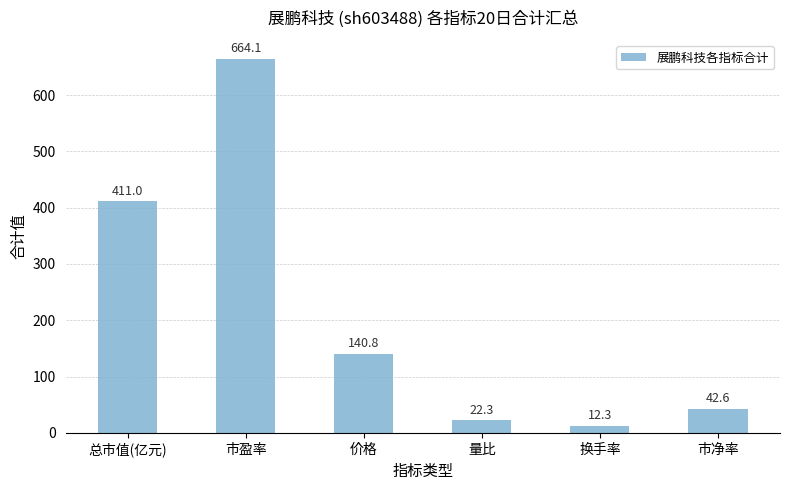

Count the number of values greater than 140.

3